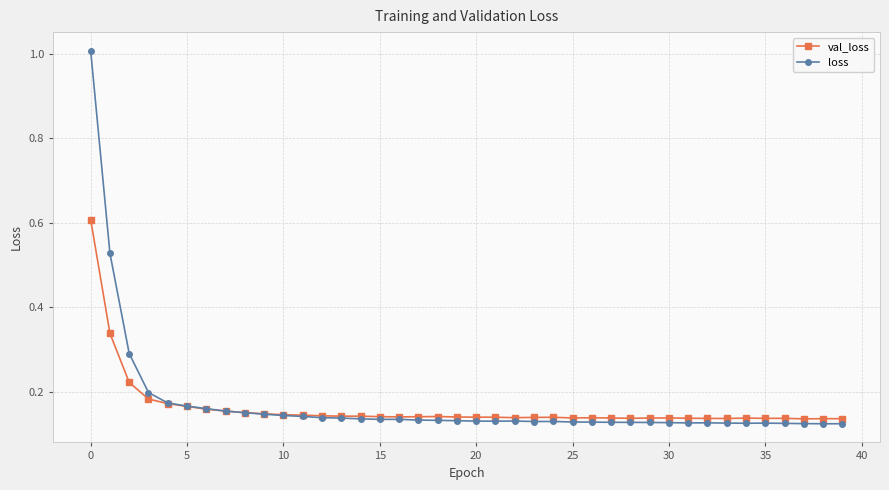

Rank the series by their maximum value, from highest to lowest.

loss, val_loss